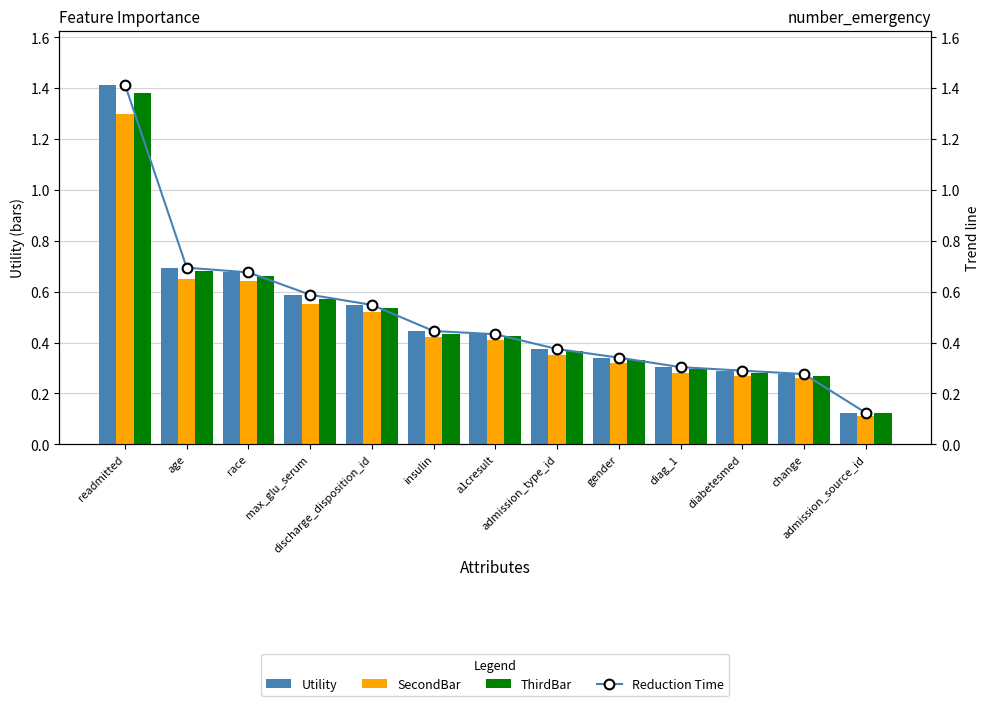

At which category is the sum across all series the highest?

readmitted